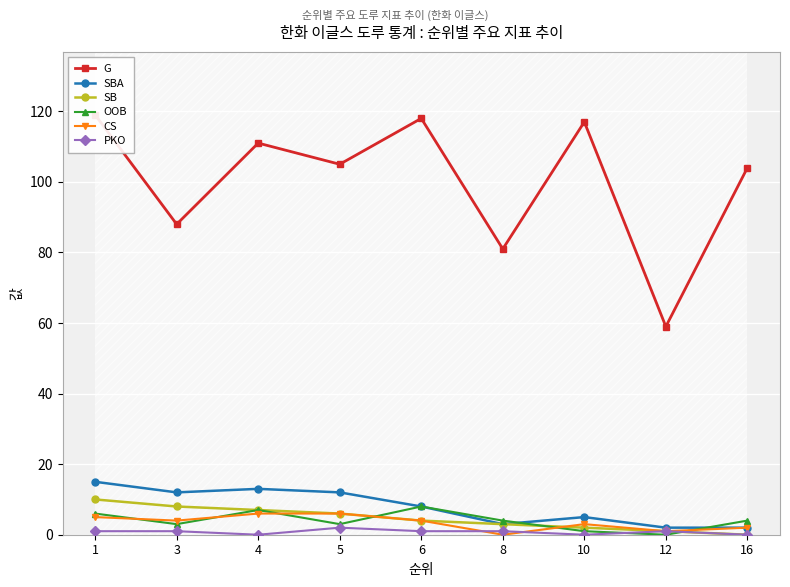

Where is PKO nearest to the value 1?

1